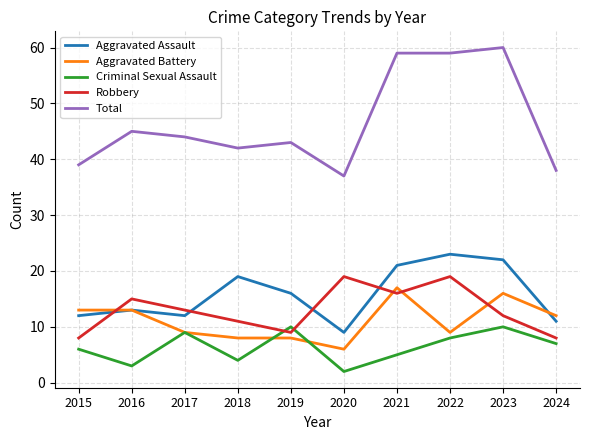

What is the difference between the second highest and second lowest values in the Aggravated Assault series?

11